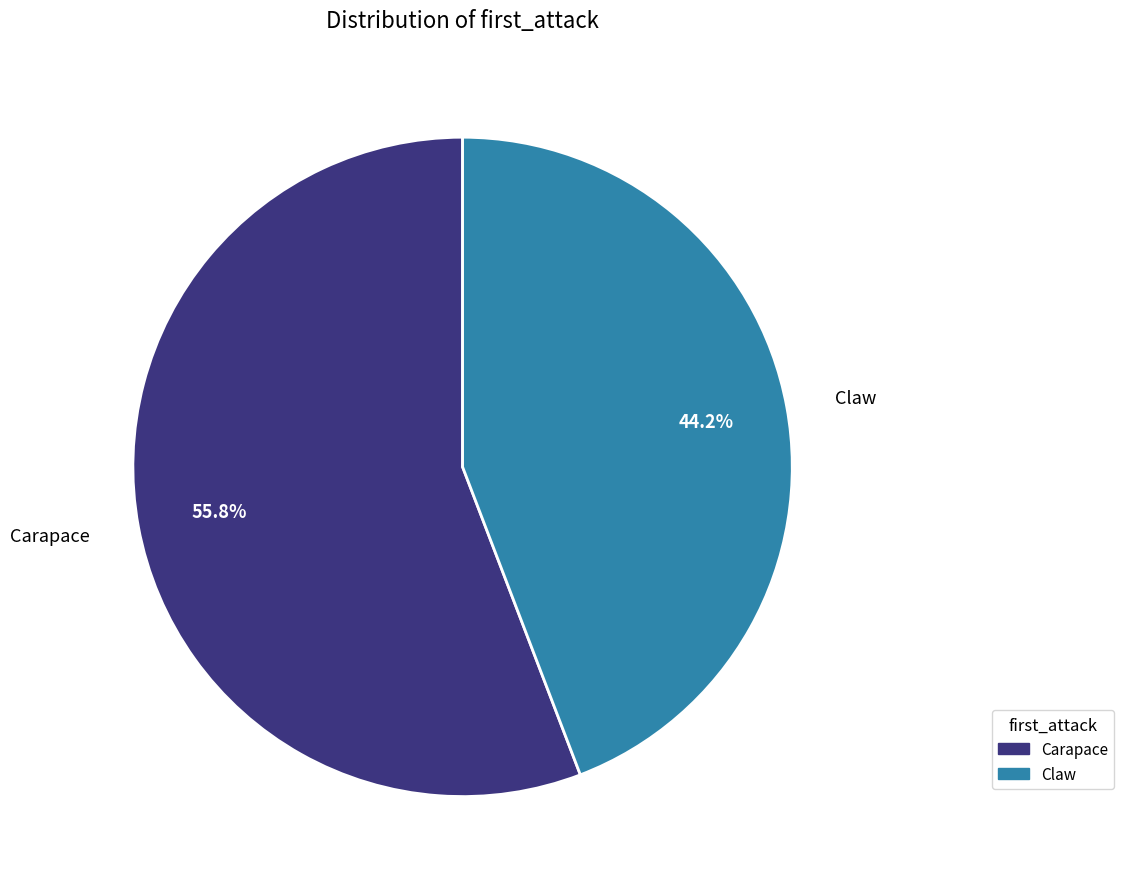

Does any single category account for the majority?

Yes